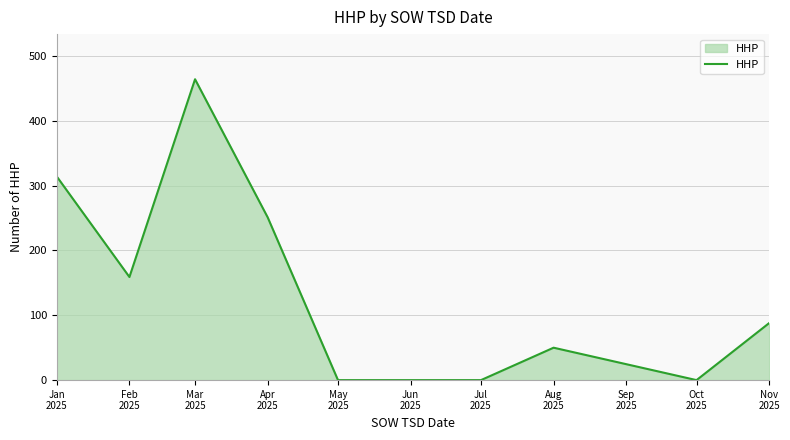

What is the difference between the maximum and minimum values?

464